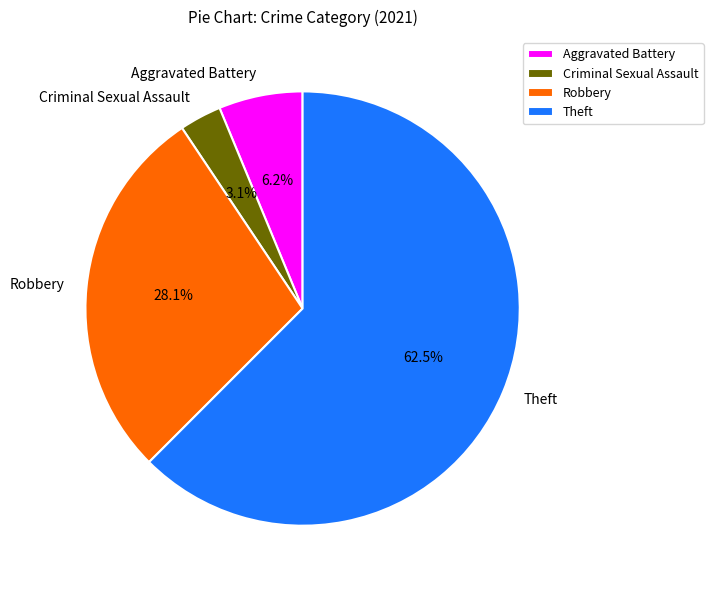

What is the majority slice?

Theft